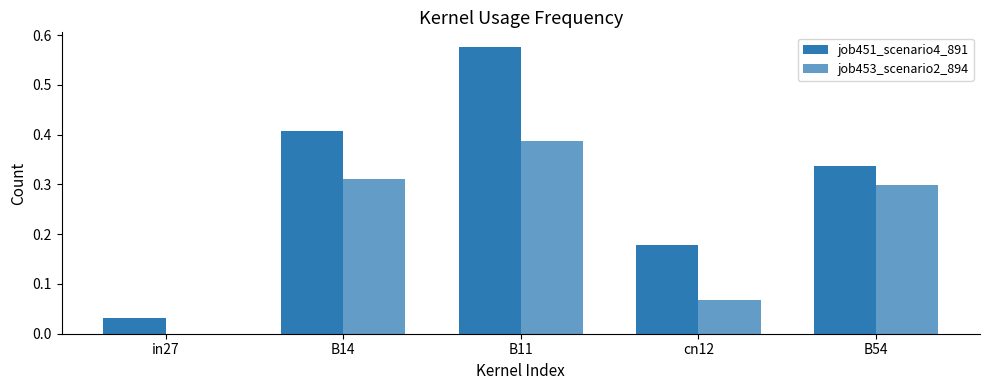

Rank the series by their maximum value, from lowest to highest.

job453_scenario2_894, job451_scenario4_891